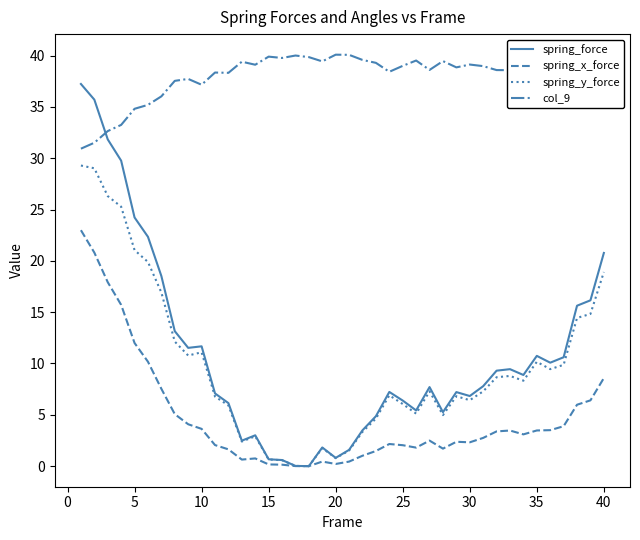

True or false: col_9 has more than 2 interior local peaks.

True